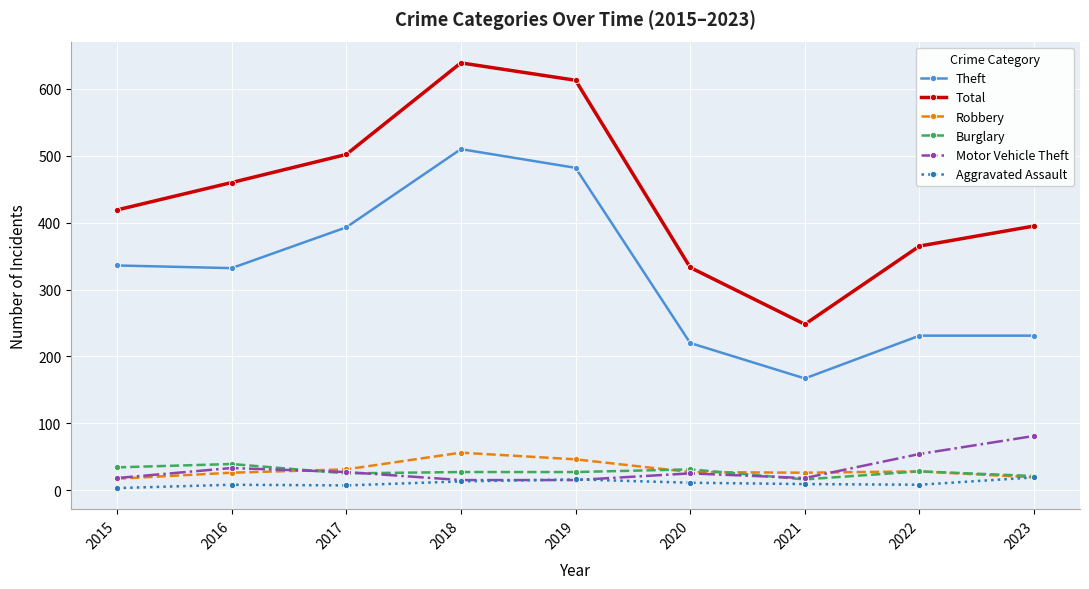

Which series changed the most between 2015 and 2018?

Total